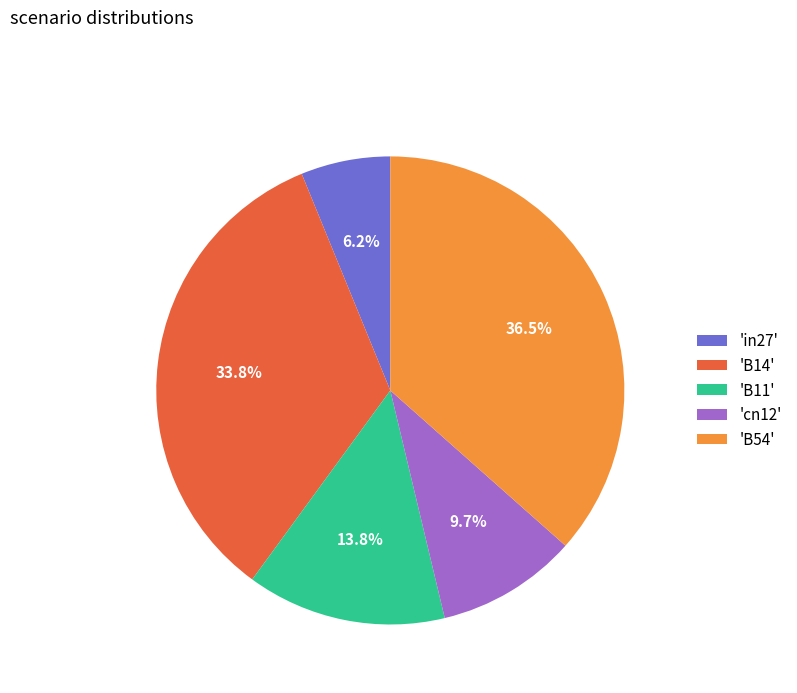

Is there any slice that represents more than half of the pie?

No